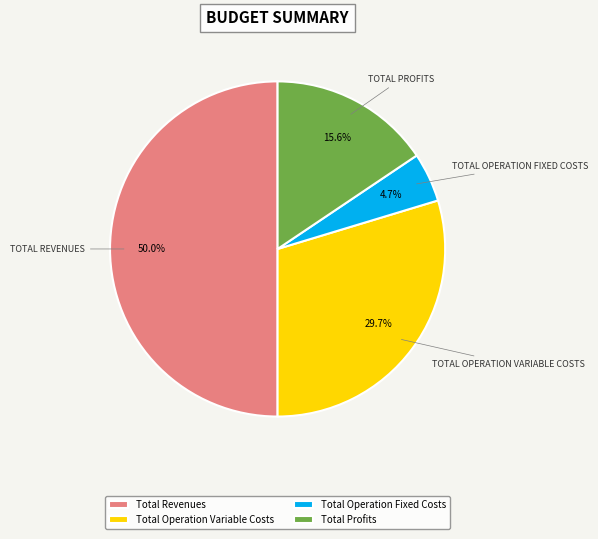

Approximately how many times larger is the value at Total Profits compared to Total Operation Variable Costs?

0.5